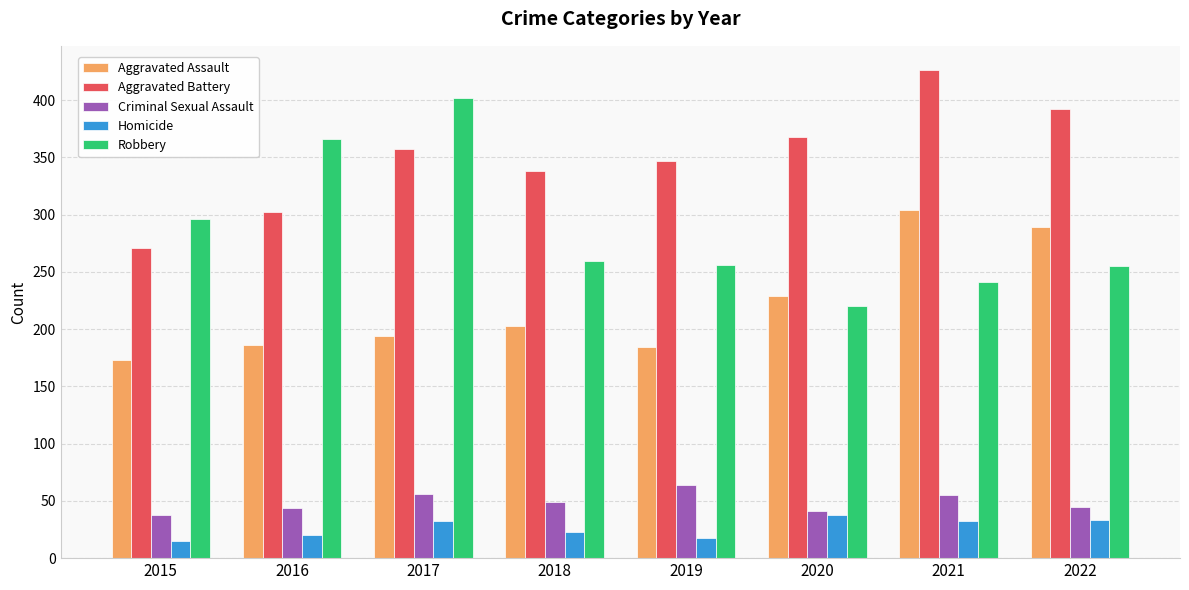

How many data points in Aggravated Assault are less than 203?

4